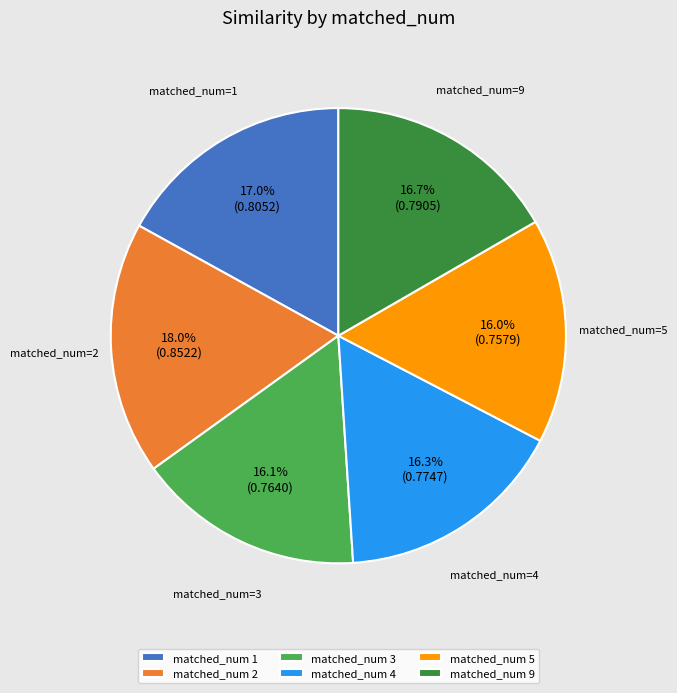

How many segments does this pie chart have?

6